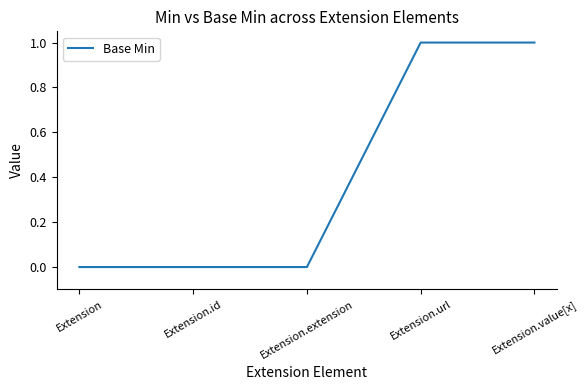

What is the change in value from Extension.extension to Extension.value[x]?

+1